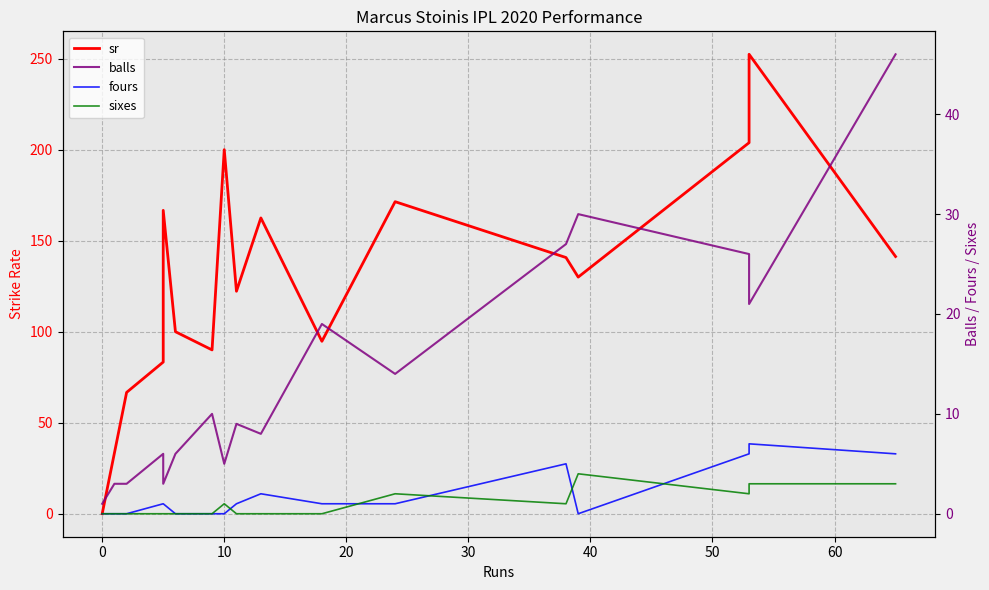

True or false: sr and fours intersect in this chart.

False